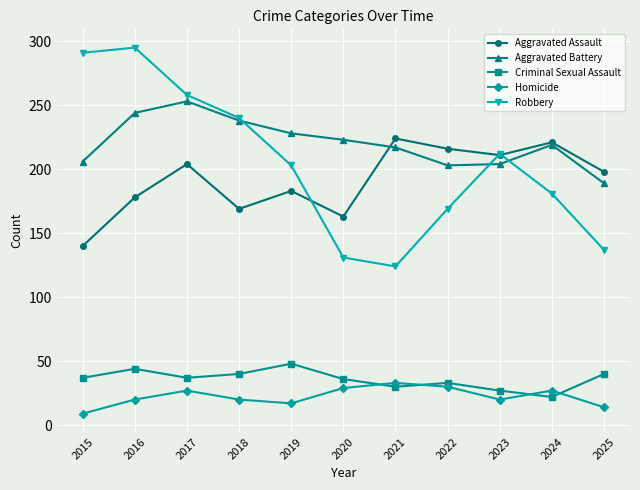

Which series has the largest range (max minus min)?

Robbery